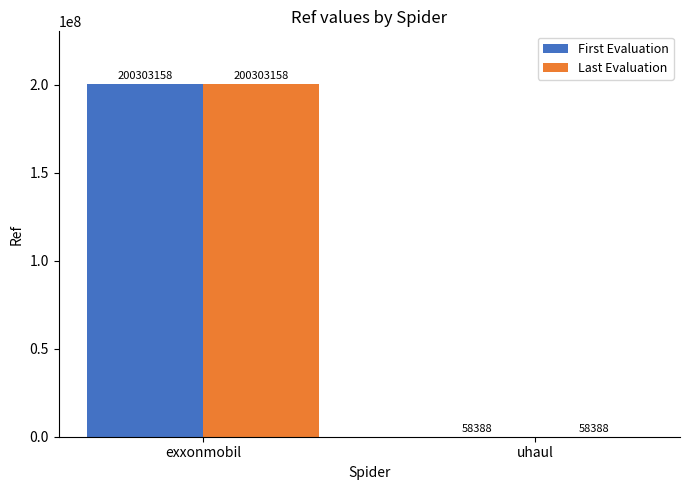

What is the sum of the Last Evaluation values at exxonmobil and uhaul?

200361546